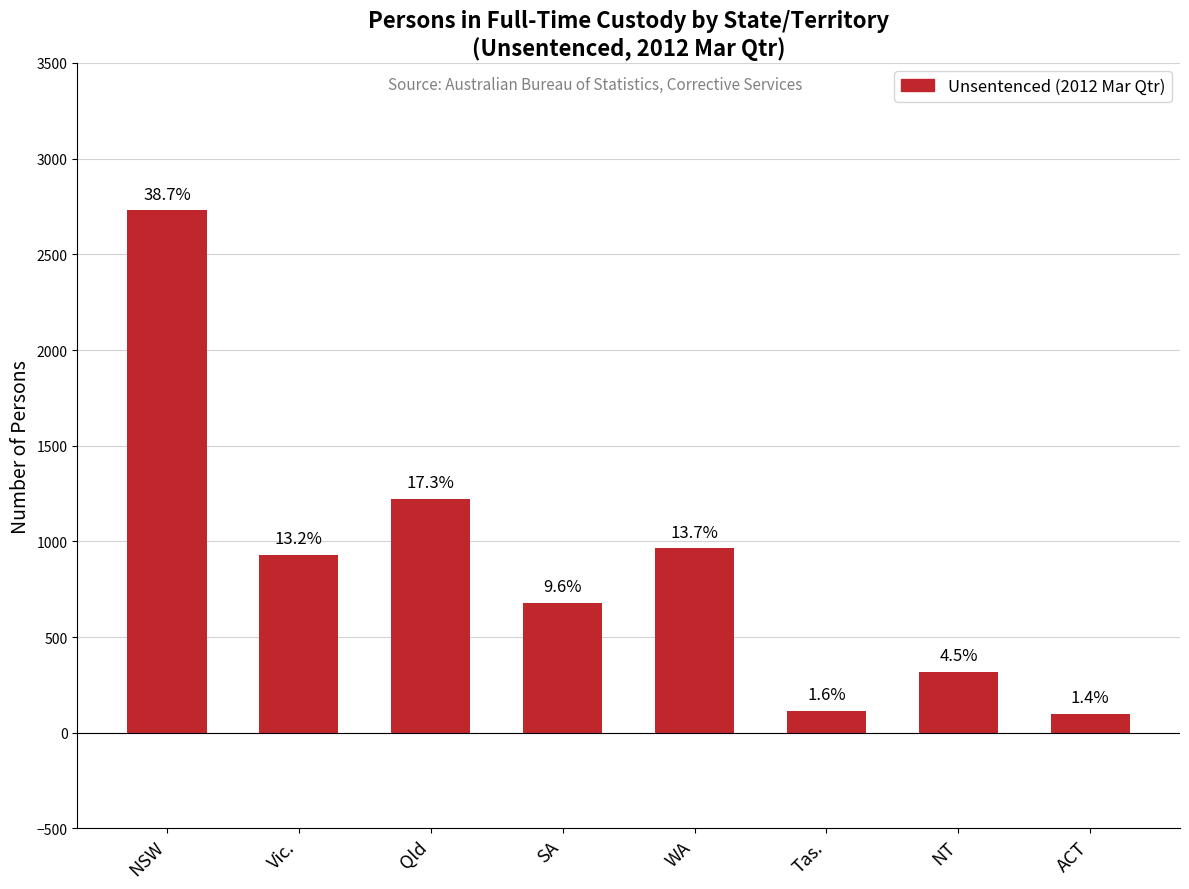

What is the value of the 1st bar from the left?

2730